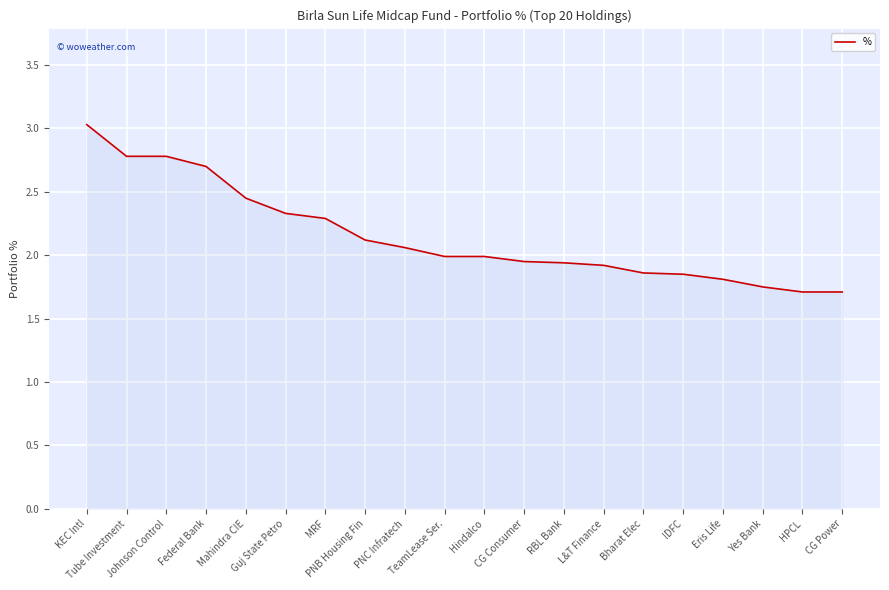

At which category does the chart reach its peak across all series?

KEC Intl